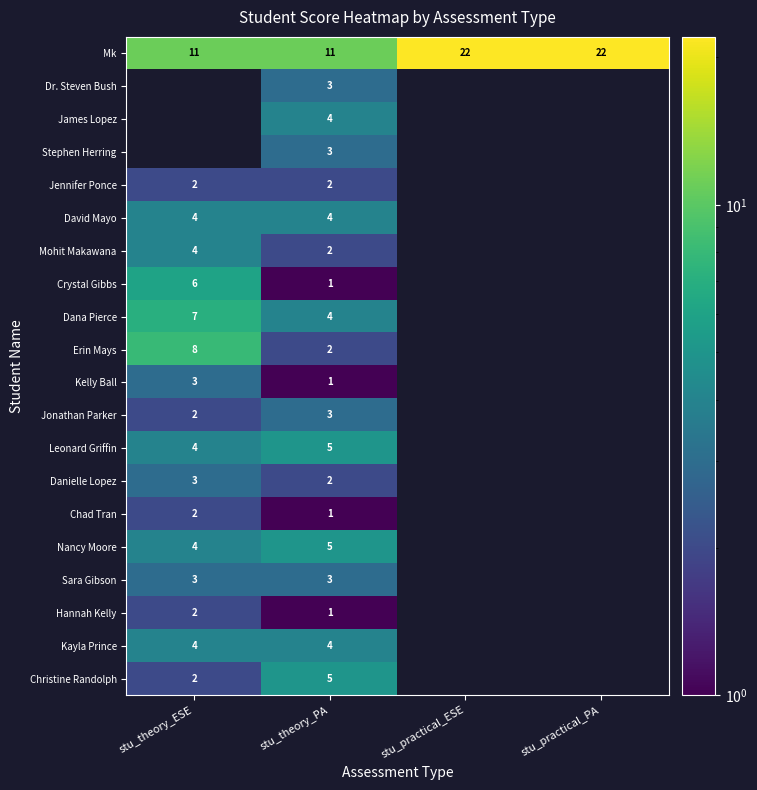

Is the value of Hannah Kelly at stu_theory_PA greater than the value of Dr. Steven Bush at stu_theory_PA?

No